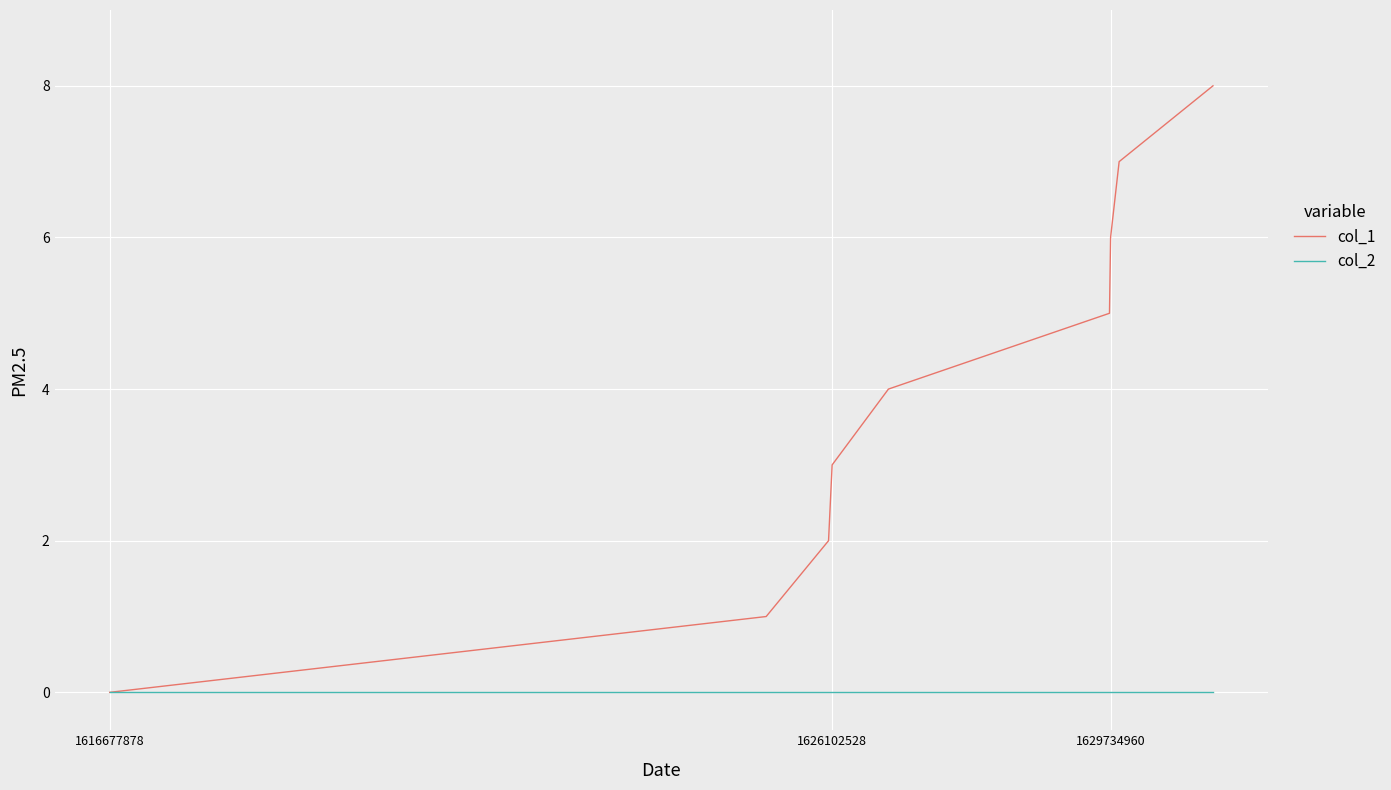

Which series has the largest range (max minus min)?

col_1